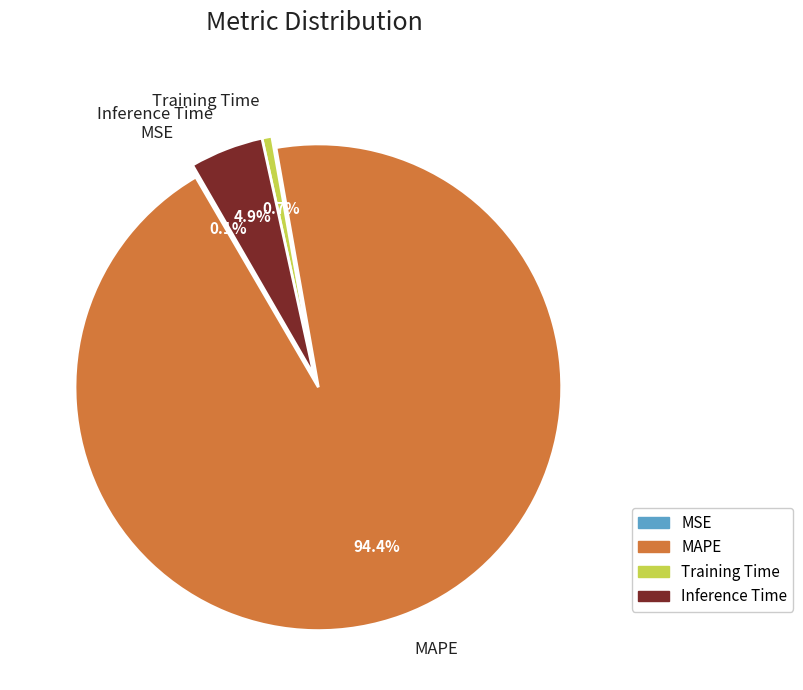

Does any single category account for the majority?

Yes